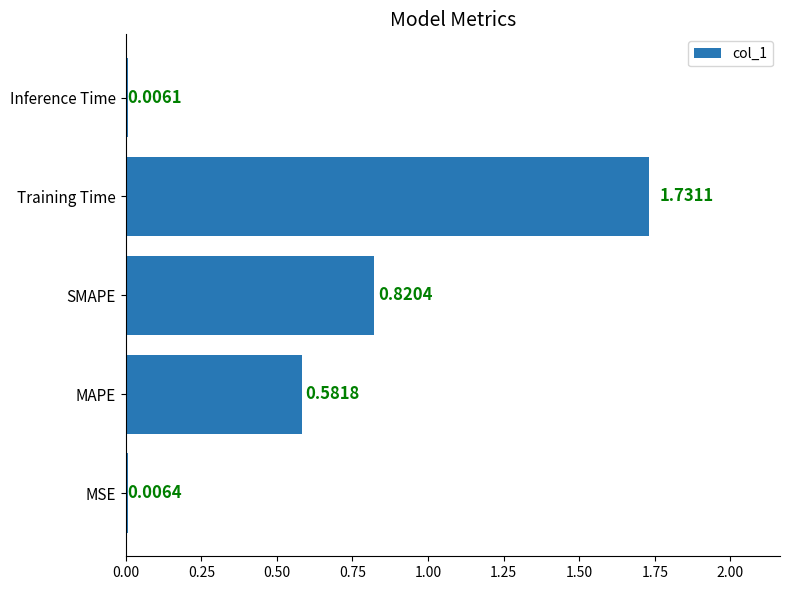

At which category does the chart reach its peak across all series?

Training Time